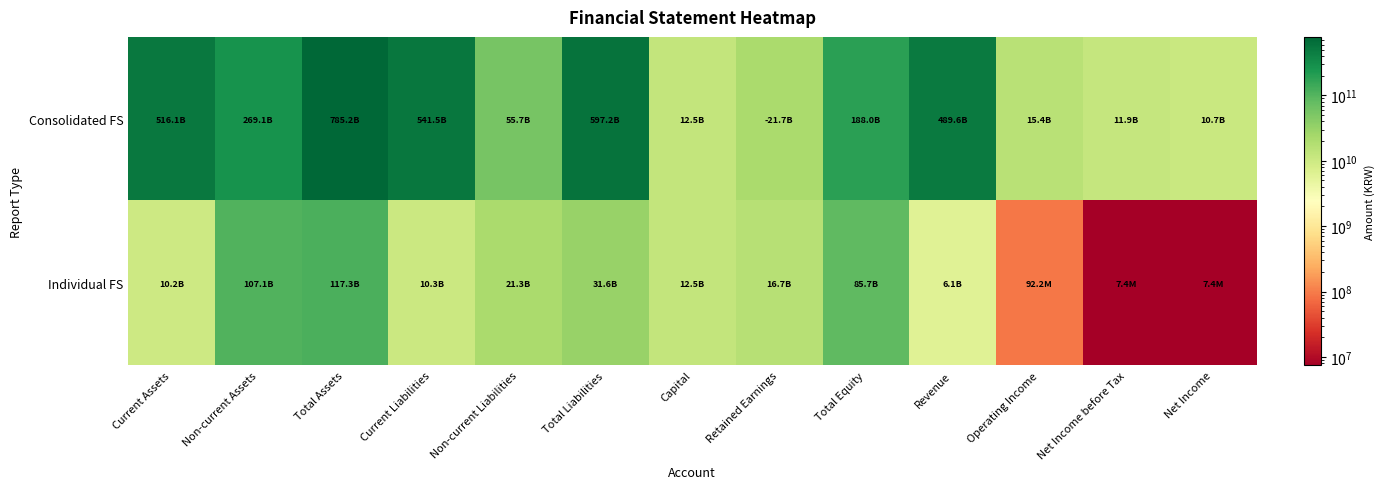

What is the minimum value shown in the chart?

7410054